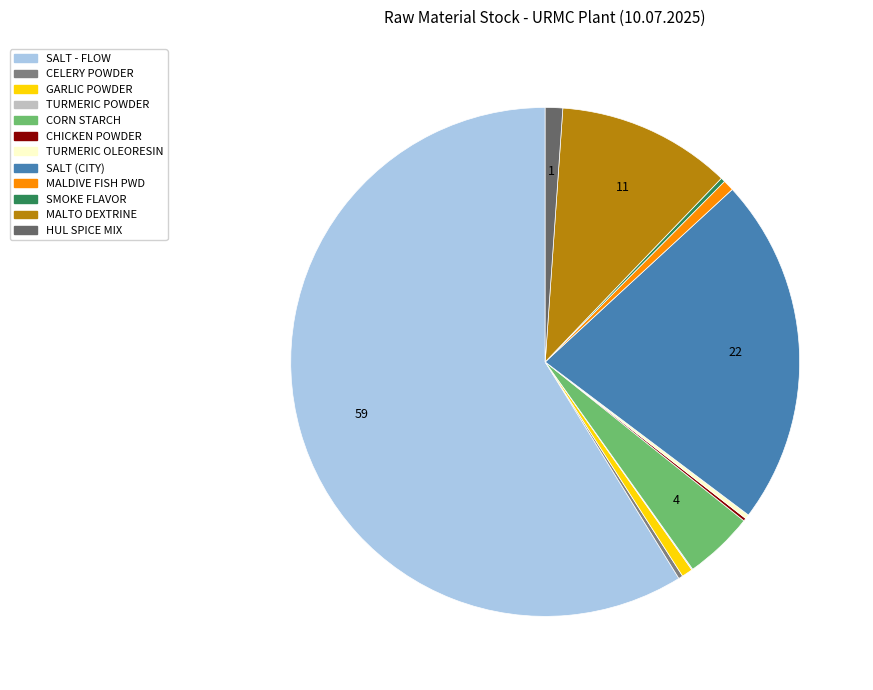

What is the largest slice in the pie chart?

SALT - FLOW